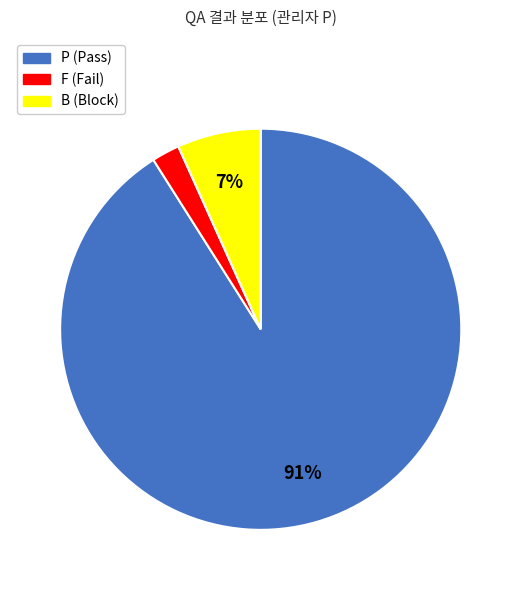

Combined, do F (Fail) and P (Pass) account for over 50%?

Yes